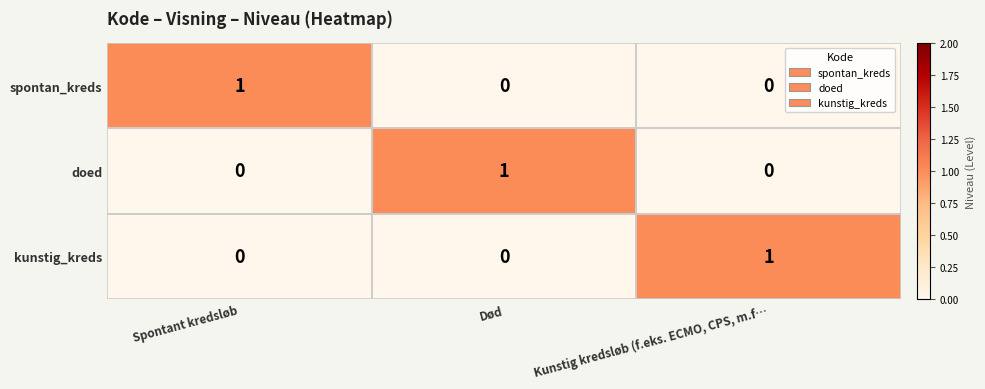

At how many categories does at least one series exceed 0?

3